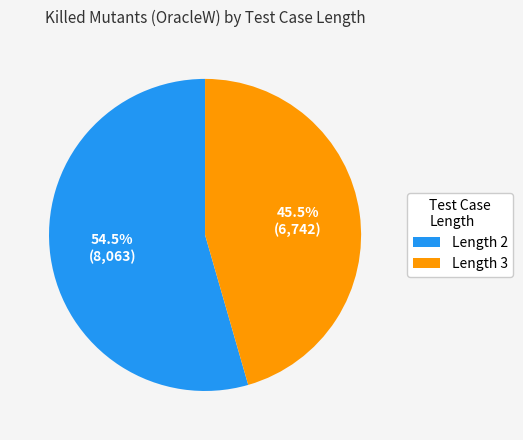

Is the sum of Length 3 and Length 2 greater than half?

Yes